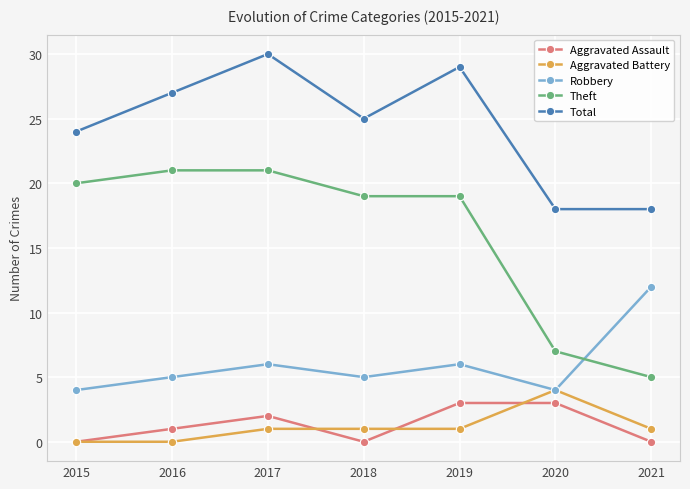

What is the total value across all series at 2016?

54